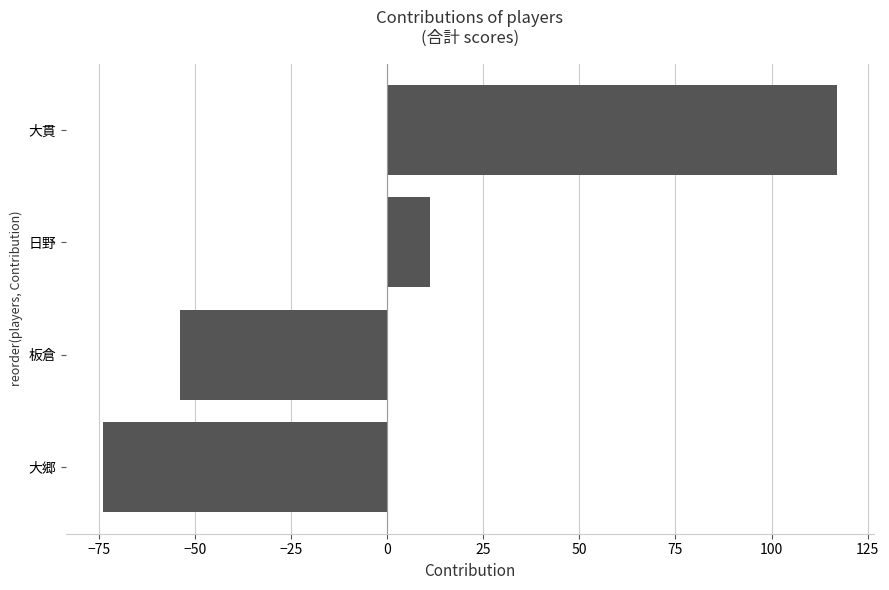

What is the difference between the maximum and second lowest values?

171